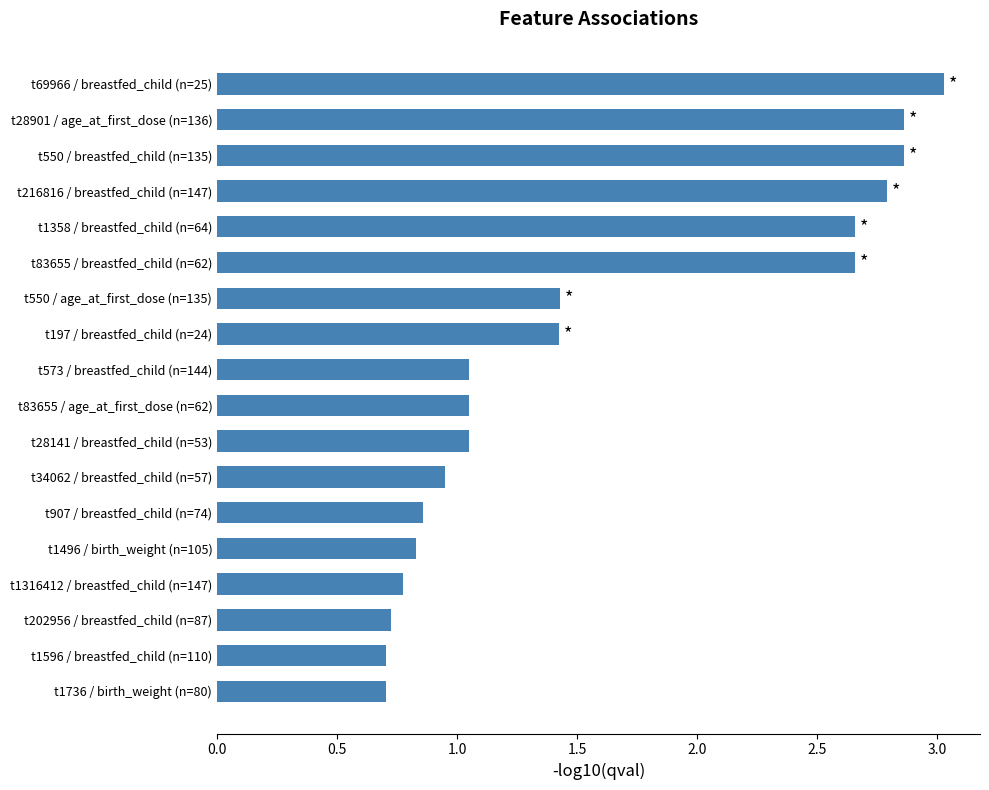

How many distinct data groups are displayed?

1